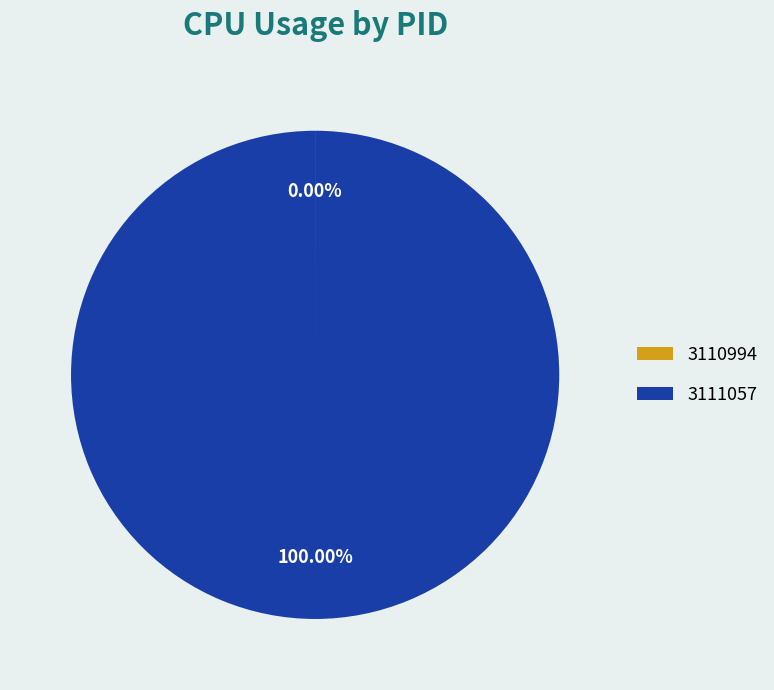

The 3111057 slice represents 88% of the pie. True or false?

False